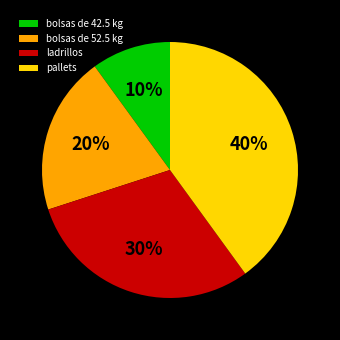

What is the largest slice in the pie chart?

pallets